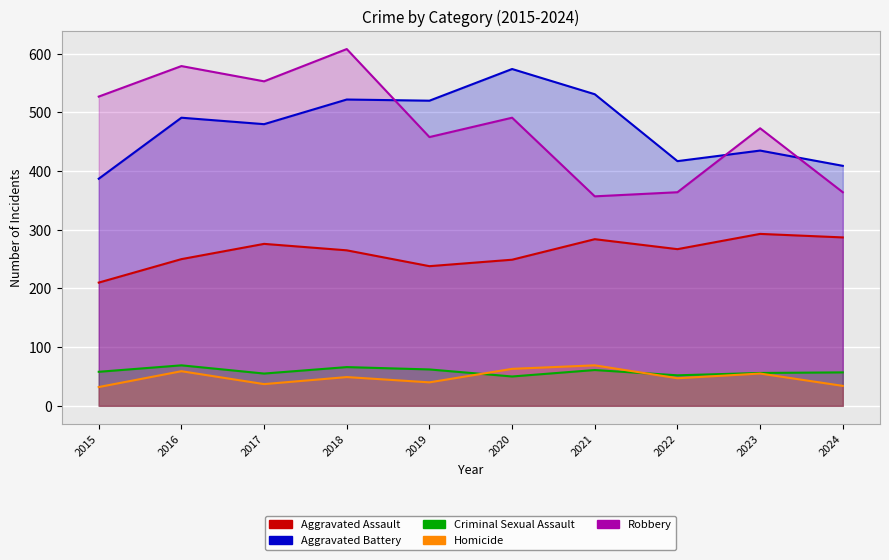

Where does the Aggravated Battery series first go above 491?

2018